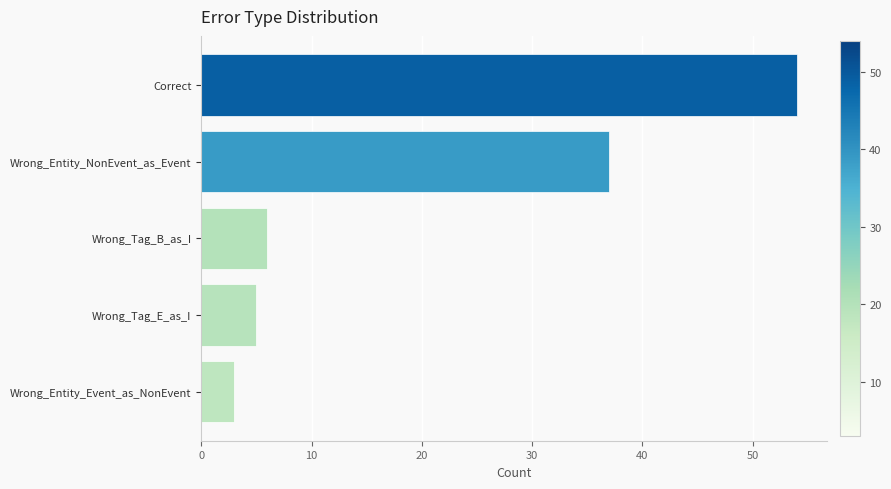

What is the minimum value shown in the chart?

3